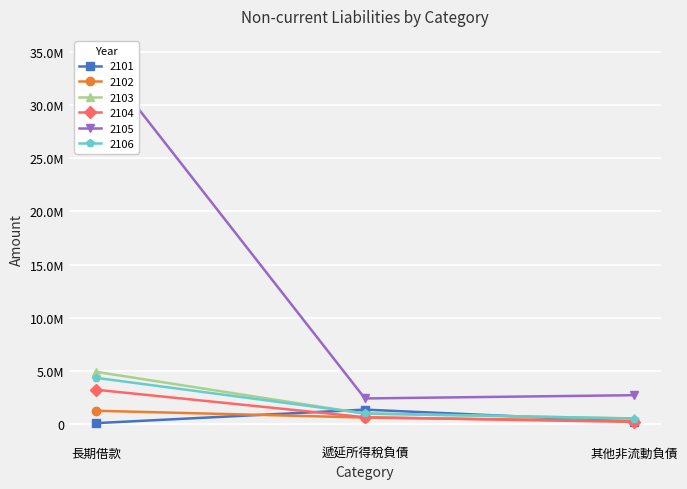

How many data points does each series have?

3